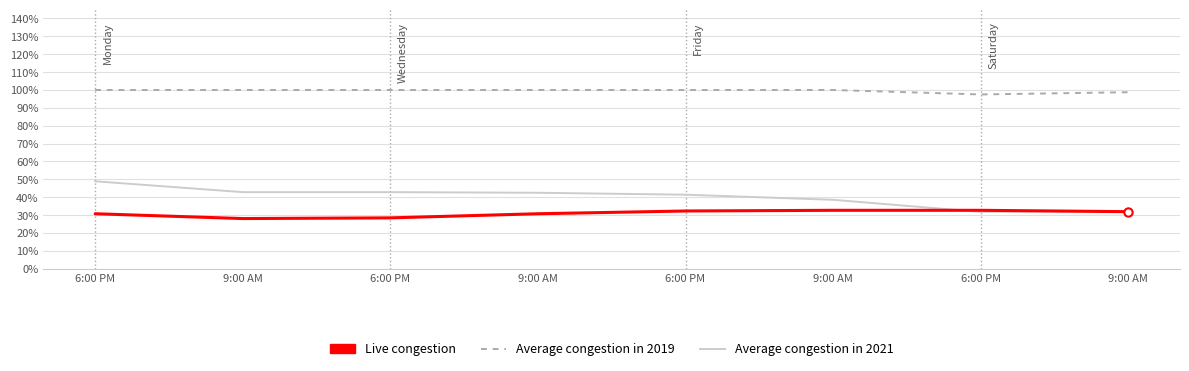

What is the approximate value of Live congestion at 9:00 AM?

0.3